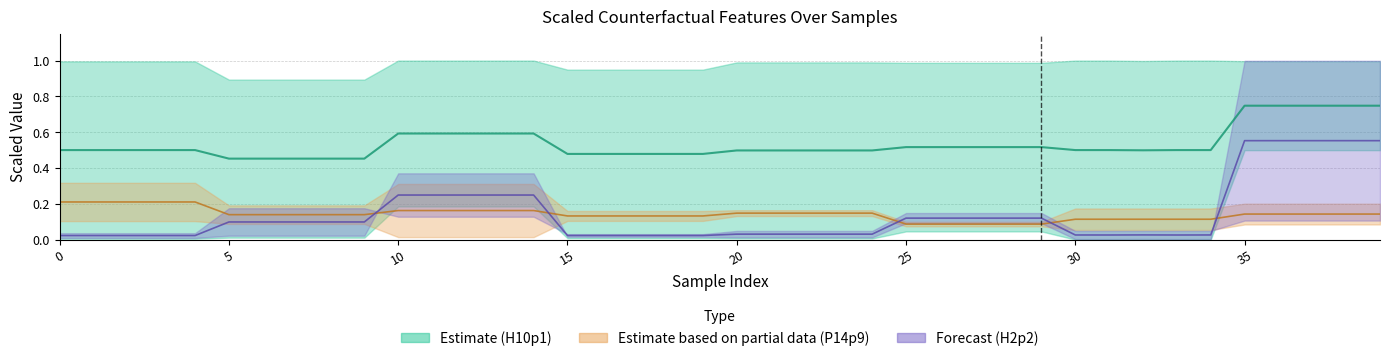

True or false: origin_cf_P6p2 and scaled_cf_P27p4 intersect in this chart.

True